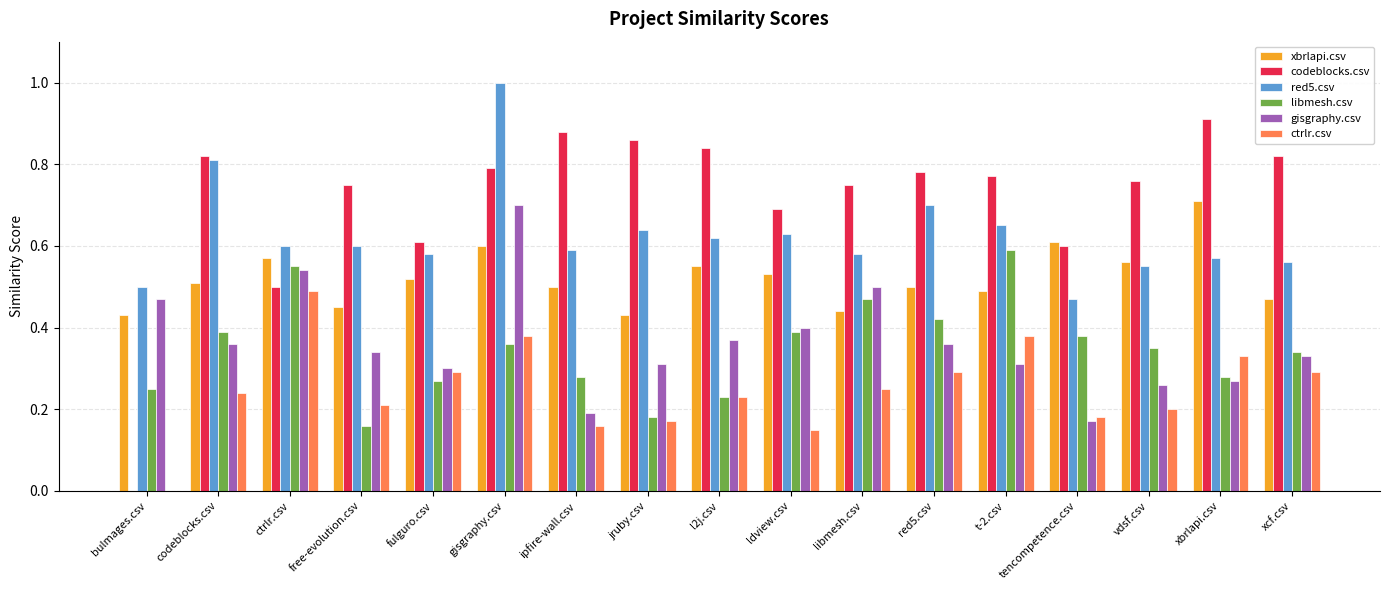

Is it true that red5.csv equals 0.6 at xcf.csv?

True